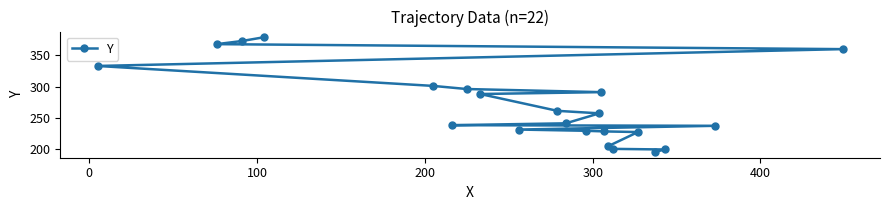

How many values exceed 257?

10